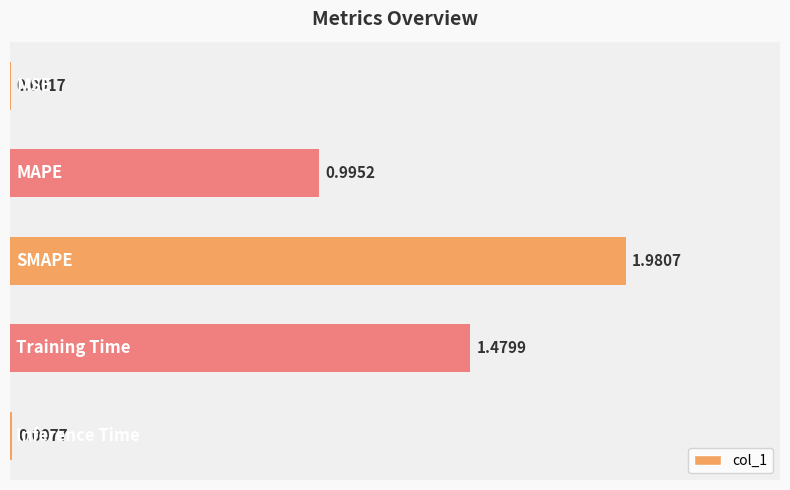

Are the bars horizontal?

Yes